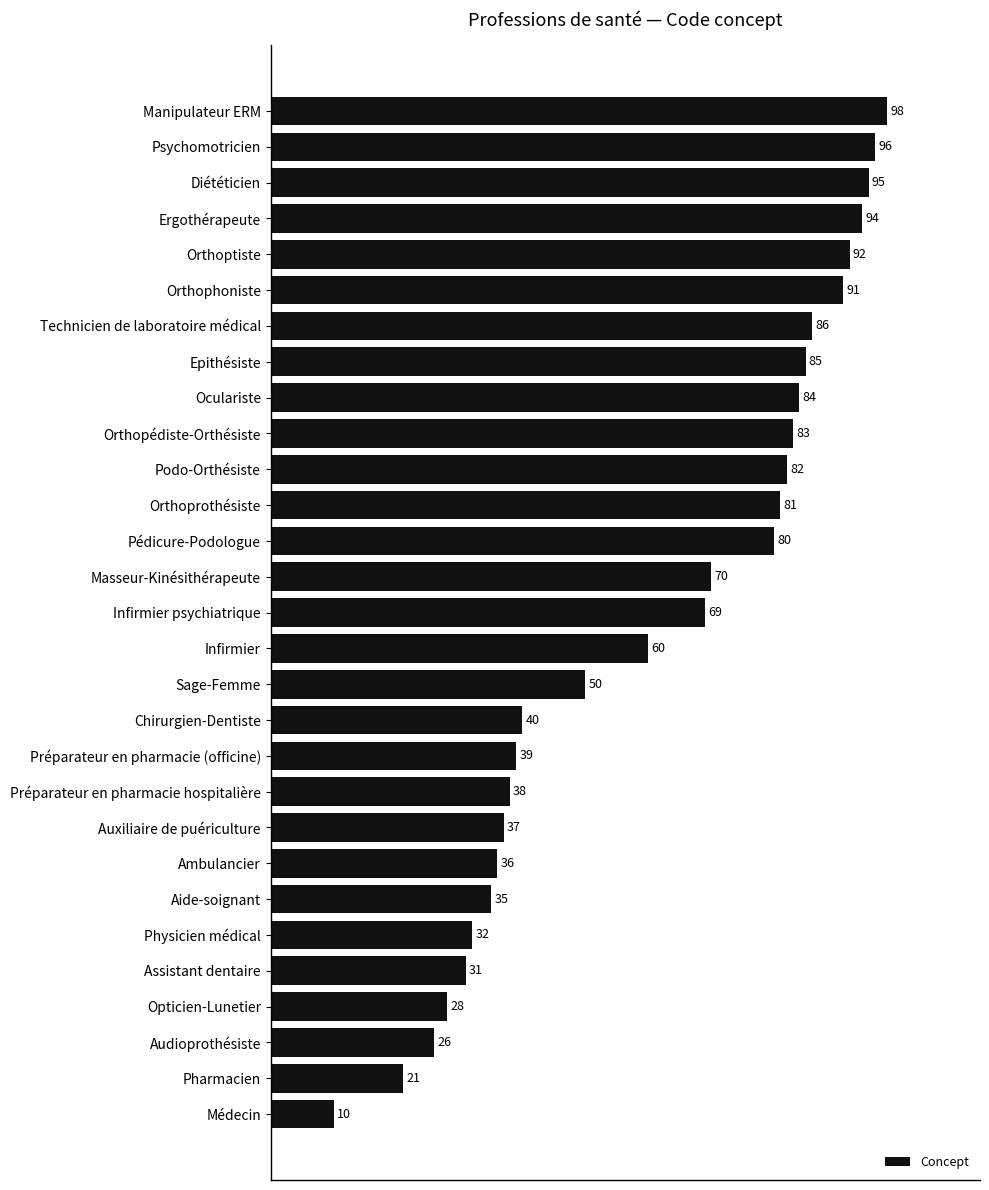

The chart shows a value of 142 at Orthoptiste. True or false?

False